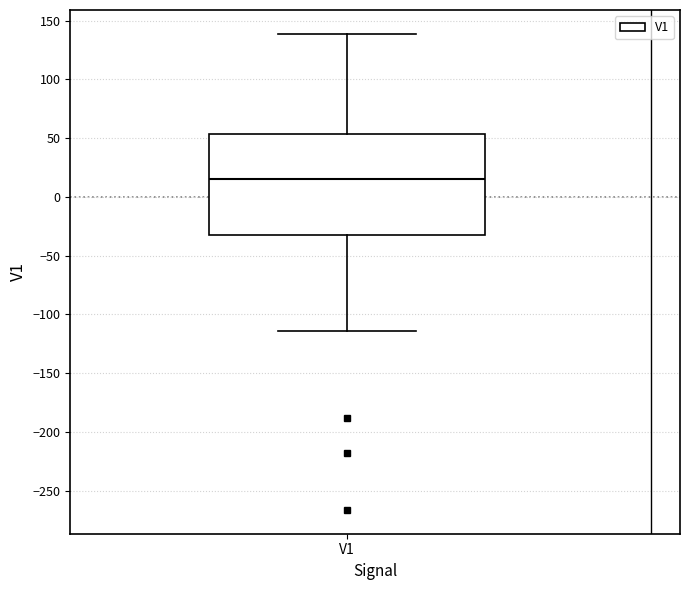

Where does the lower whisker of the box for V1 end on the y-axis? The values are not printed on the chart, so give them approximately, as read against the axis.

-115